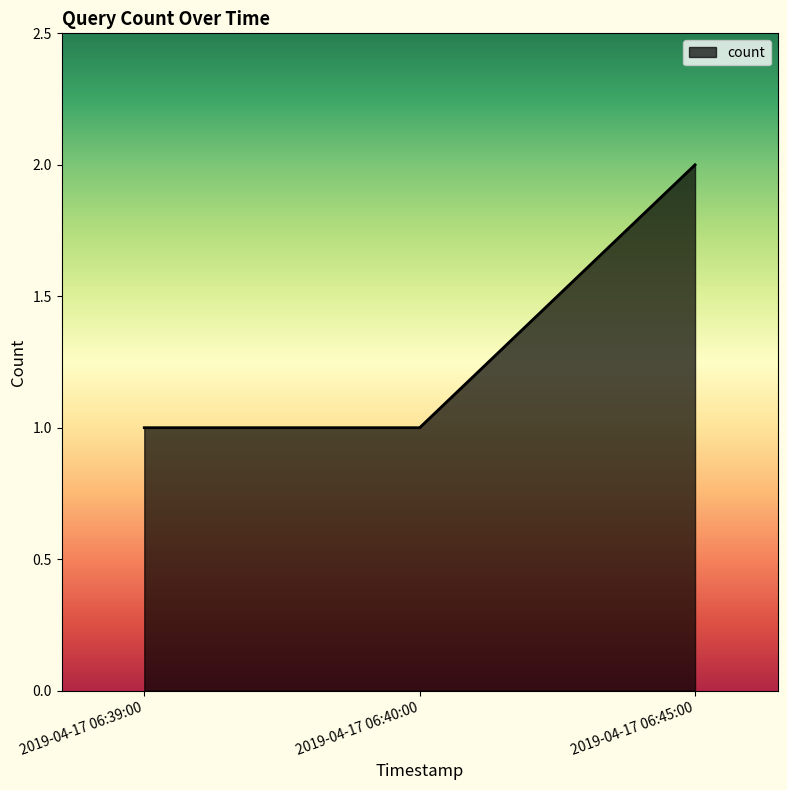

Approximately how many times larger is the value at 2019-04-17 06:39:00 compared to 2019-04-17 06:40:00?

1.0